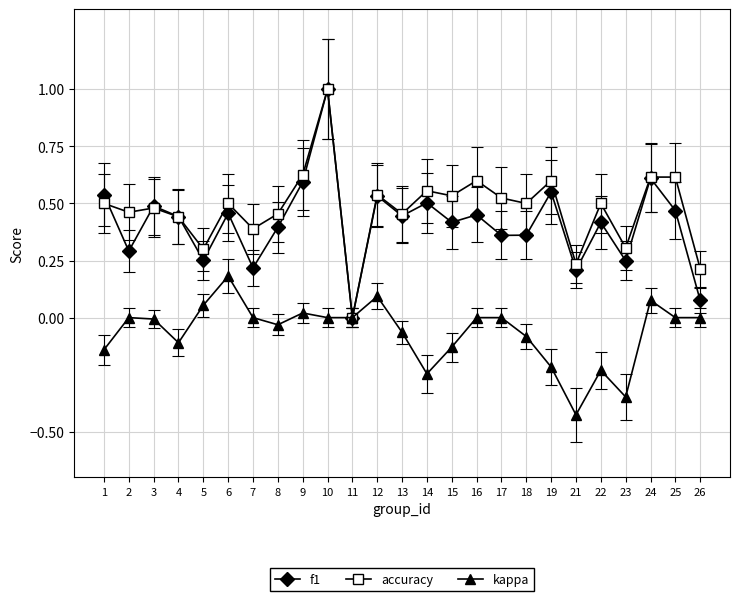

What is the total value across all series at 17?

0.9